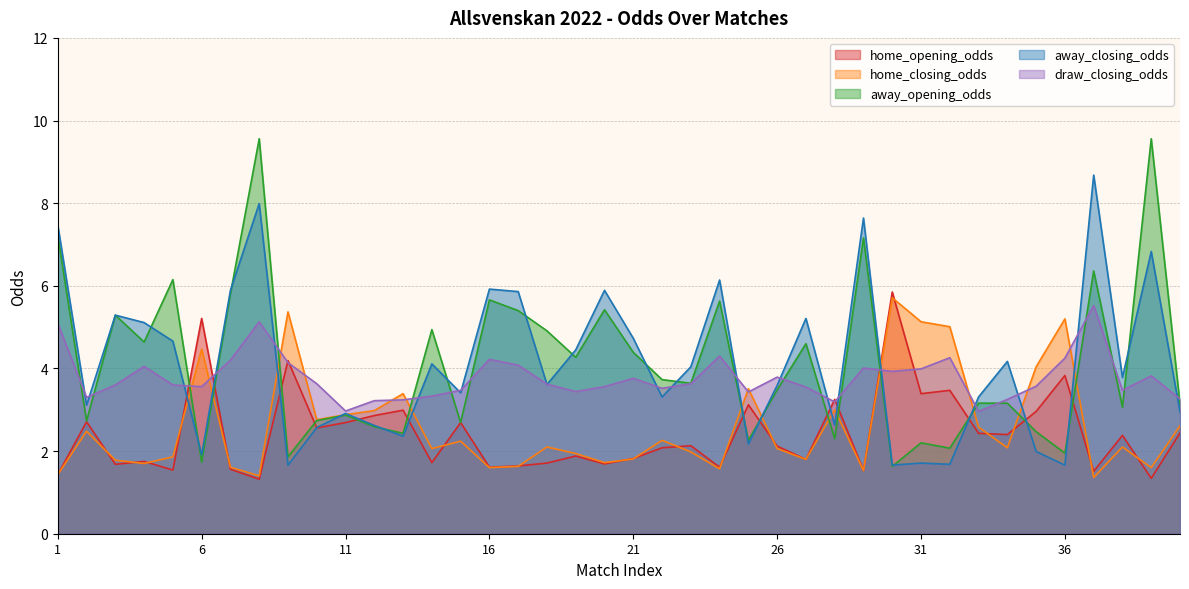

Between 13 and 39, which is larger?

13